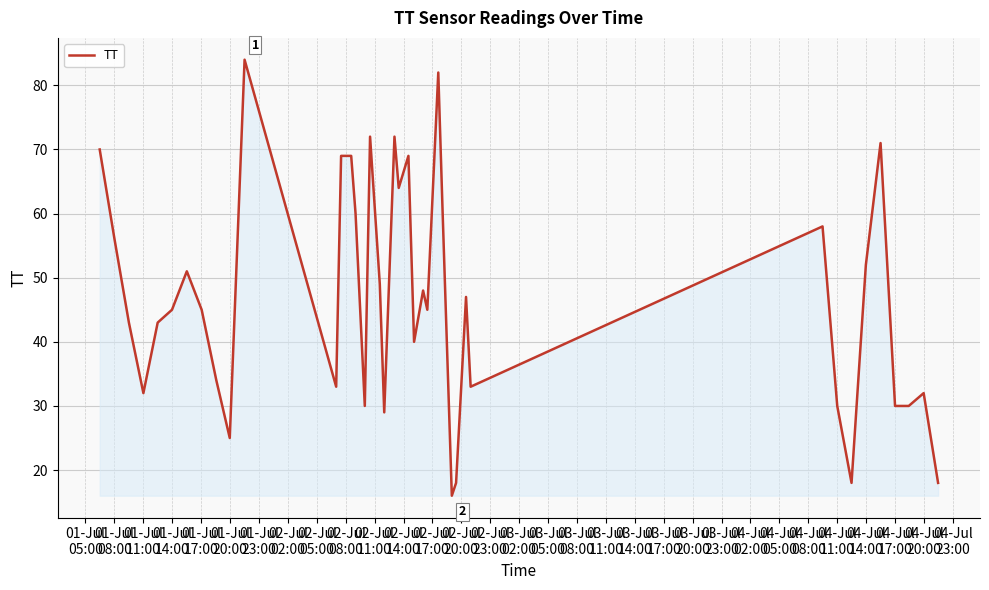

What is the minimum value shown in the chart?

16